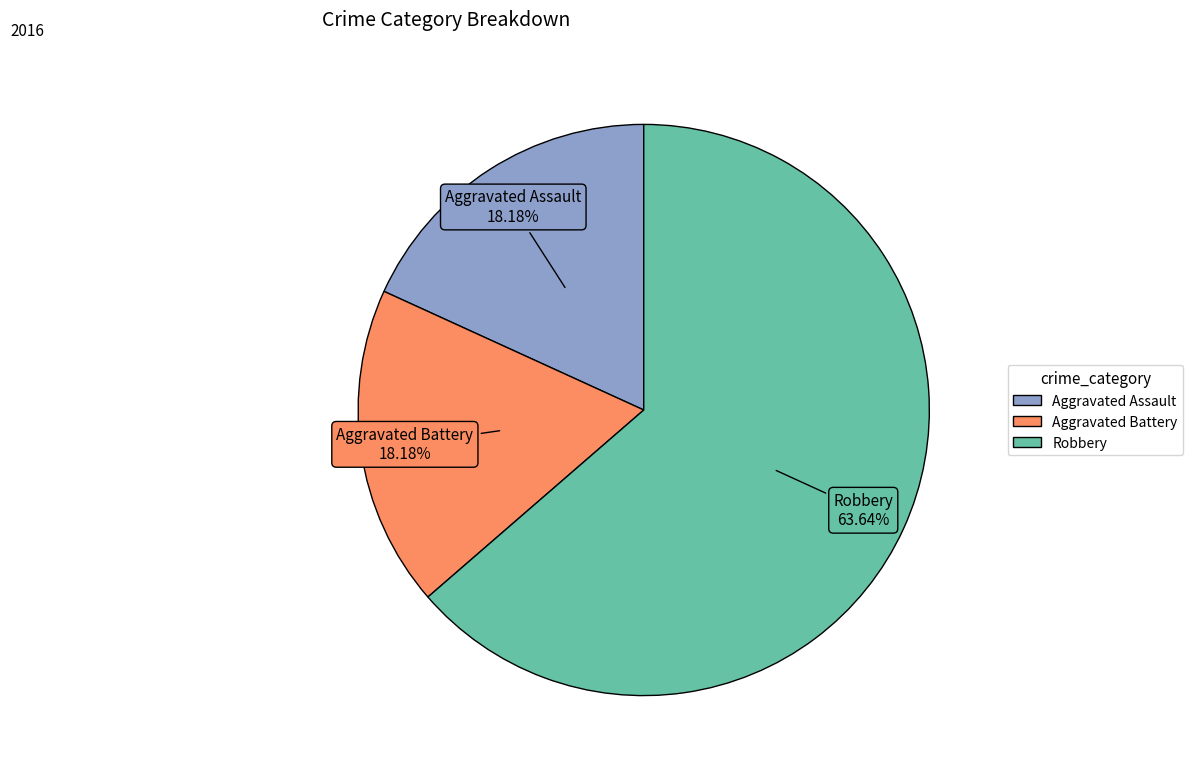

Which has a higher value, Aggravated Assault or Robbery?

Robbery